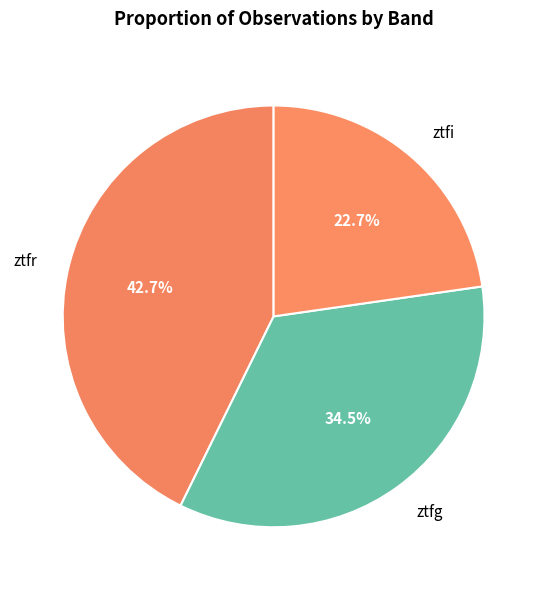

Count the number of slices in the pie.

3